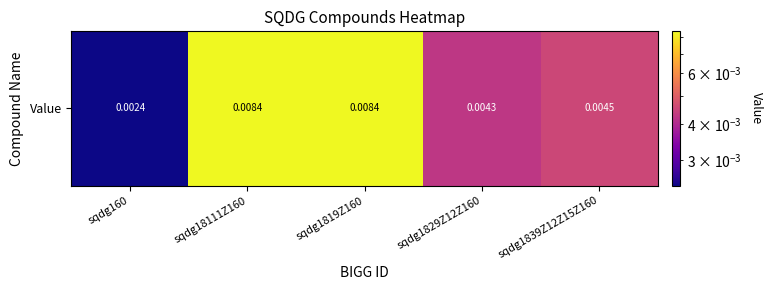

Rank the categories by value from highest to lowest.

sqdg18111Z160, sqdg1819Z160, sqdg1839Z12Z15Z160, sqdg1829Z12Z160, sqdg160